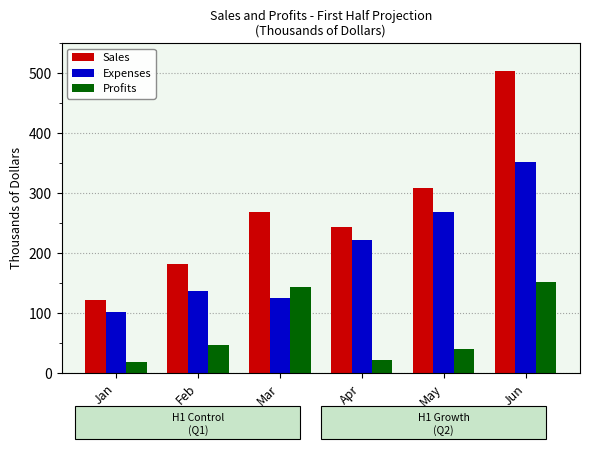

What is the value of the Profits bar at the 2nd from the left?

46